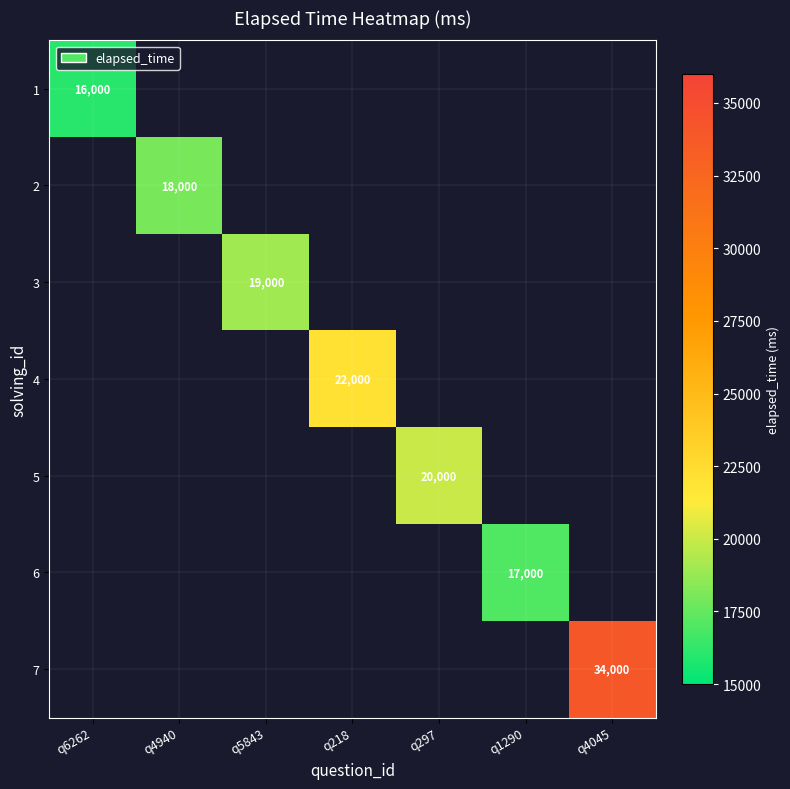

True or false: 2 has a value of 18000 at q4940.

True